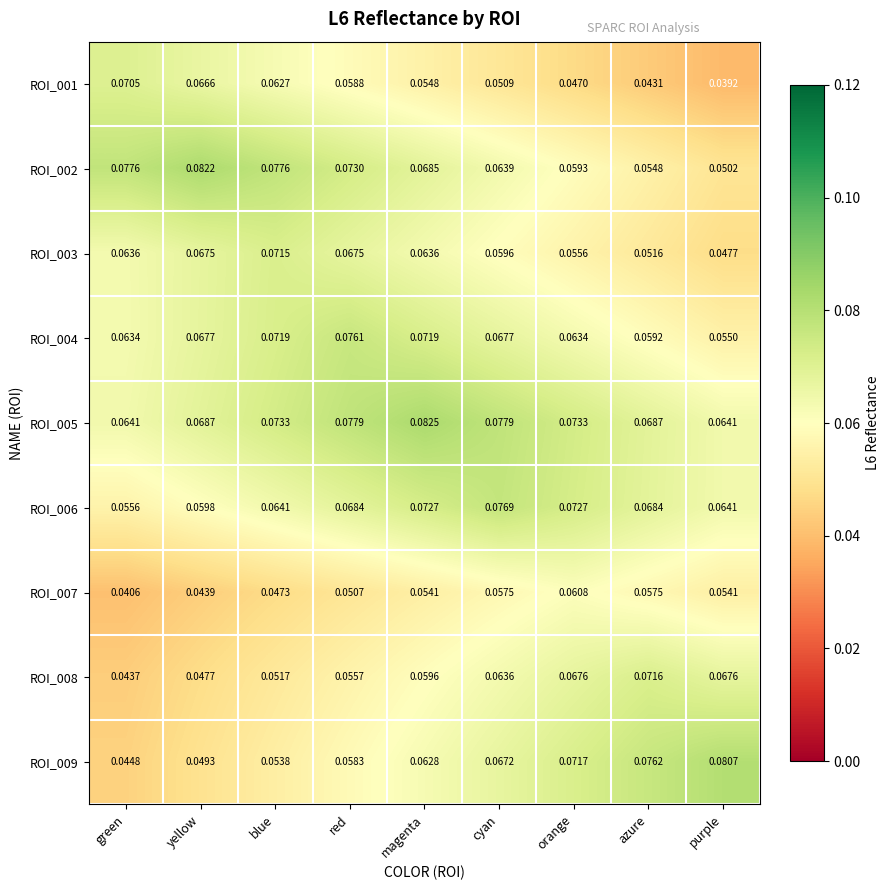

How many series are shown in this chart?

9